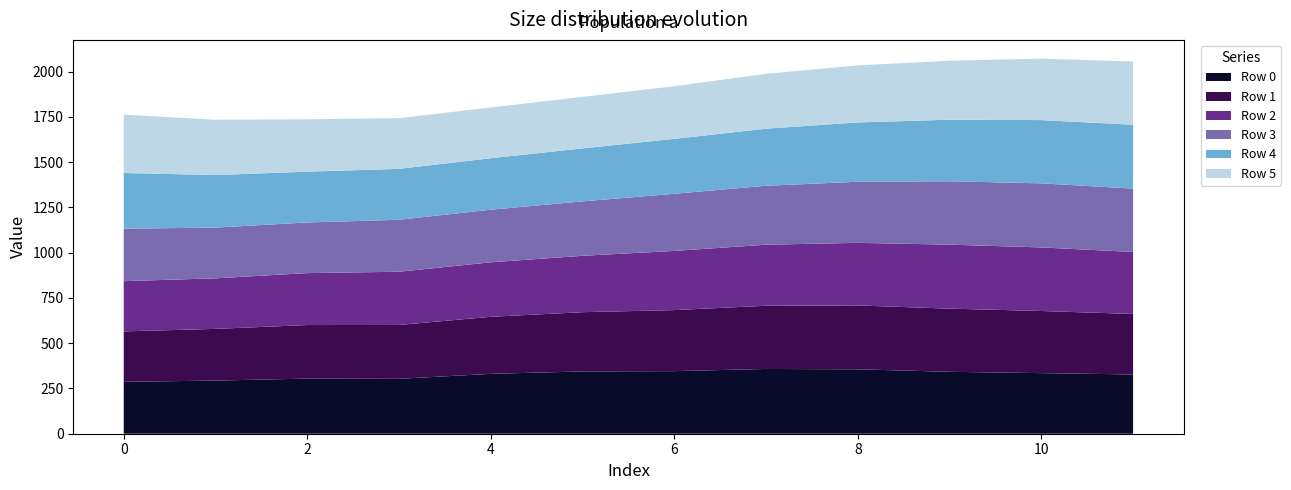

Reading right to left, transcribe all the data shown in this chart.

Row 0: 327.4	334.7	342.1	355.8	357.8	345.7	344.2	330.8	303.4	304.5	293.6	286.8
Row 1: 334.2	343.2	349.0	352.8	349.4	337.2	327.3	315.1	297.5	295.9	285.6	278.5
Row 2: 342.5	351.2	353.5	345.9	337.0	327.0	311.4	301.0	294.0	286.9	279.2	277.5
Row 3: 350.1	353.9	350.3	337.6	325.8	315.6	300.7	290.7	287.1	279.8	280.3	289.9
Row 4: 352.9	349.5	340.0	327.6	315.2	303.4	292.7	284.2	281.2	280.6	290.4	307.6
Row 5: 349.6	339.5	325.7	315.1	303.3	290.6	284.7	280.4	280.1	289.3	305.4	322.5